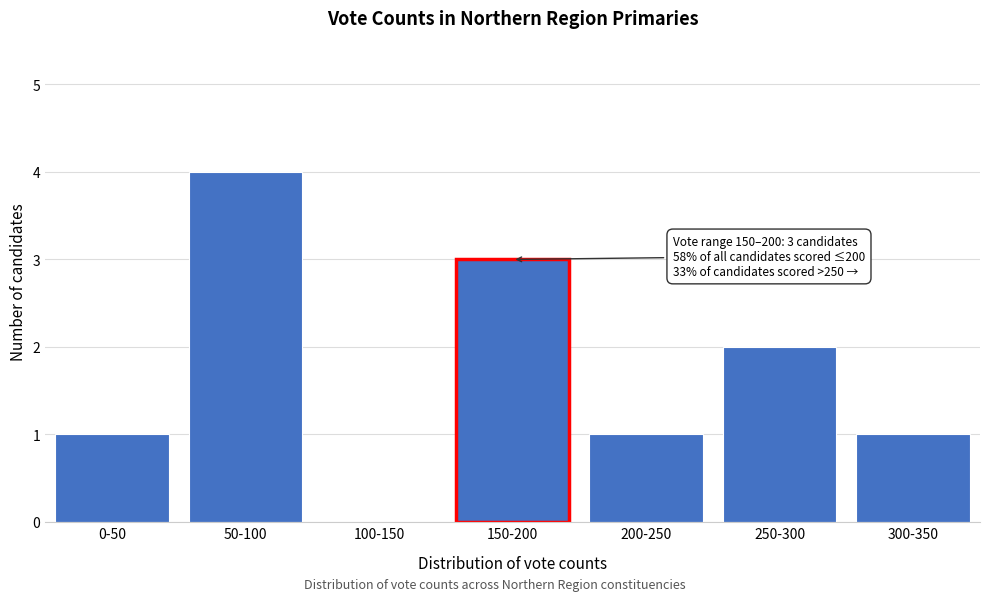

Reading left to right, transcribe all the data shown in this chart.

0-50=1	50-100=4	100-150=0	150-200=3	200-250=1	250-300=2	300-350=1